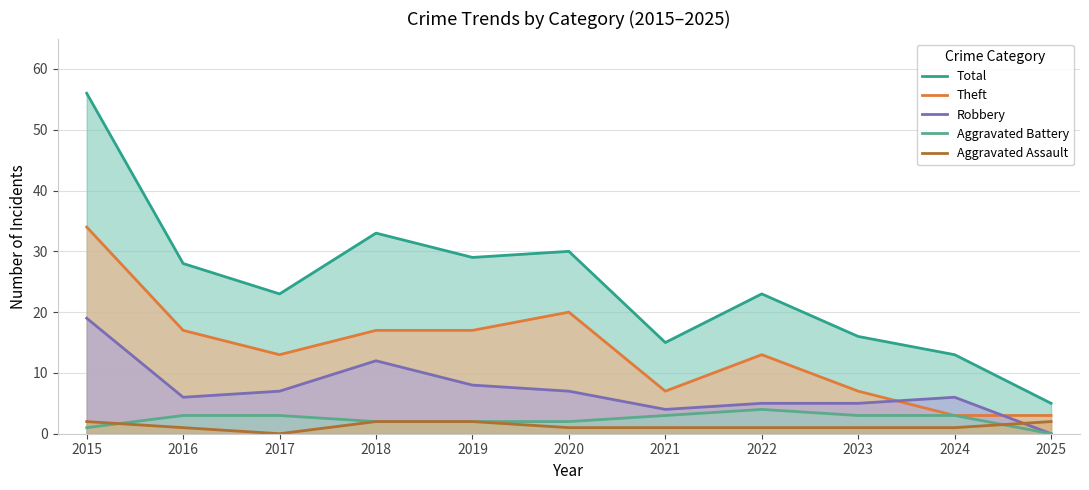

Which series has the largest total across all categories?

Total